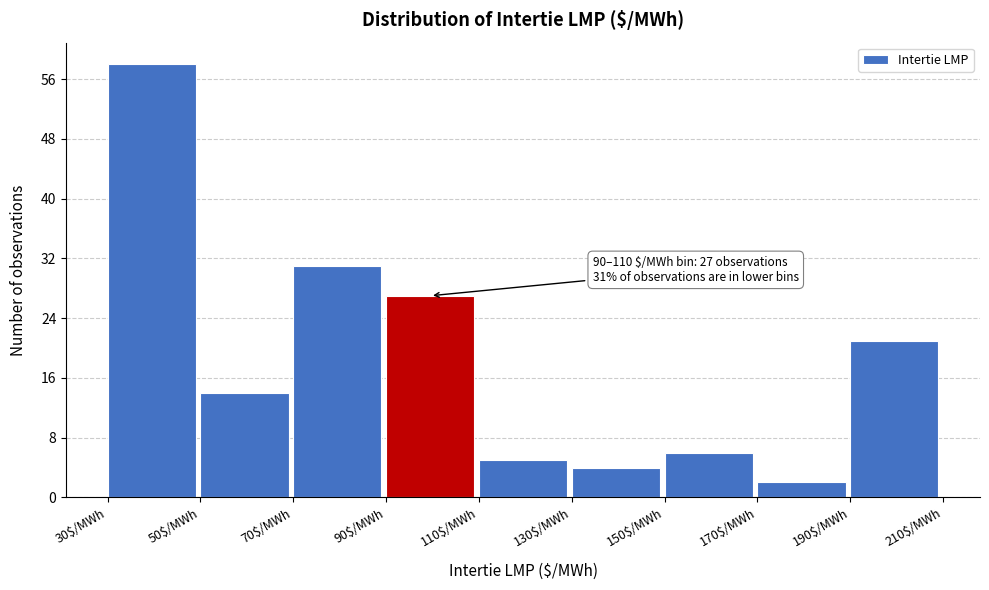

Which range on the x-axis has the tallest bar?

30 to 50